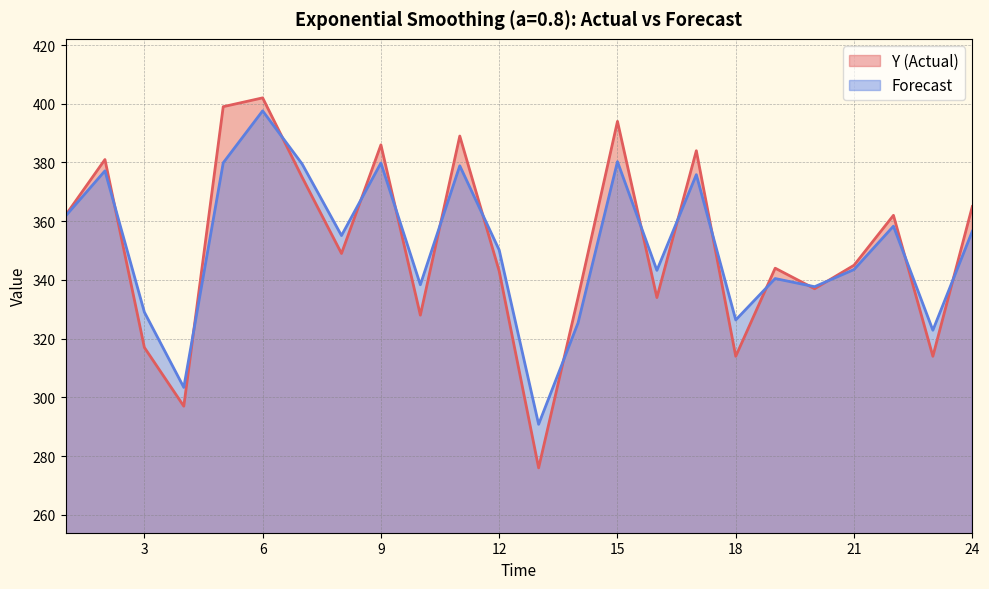

Which series has the largest total across all categories?

Forecast